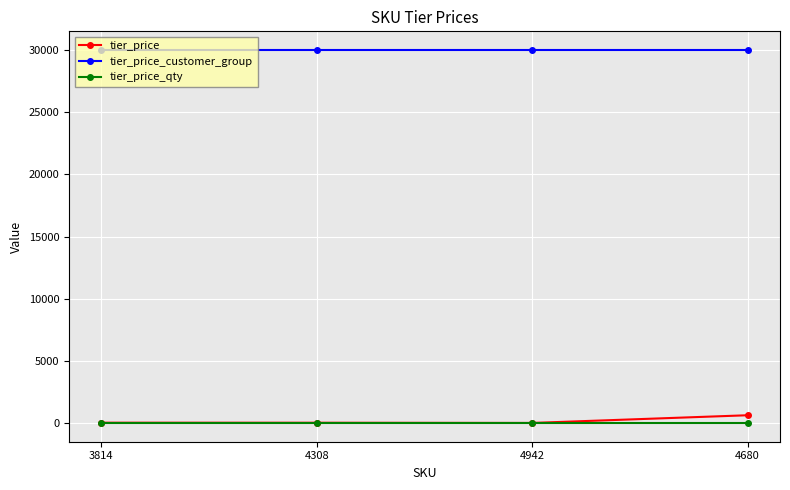

True or false: tier_price_customer_group has more than 2 points higher than both neighbors.

False